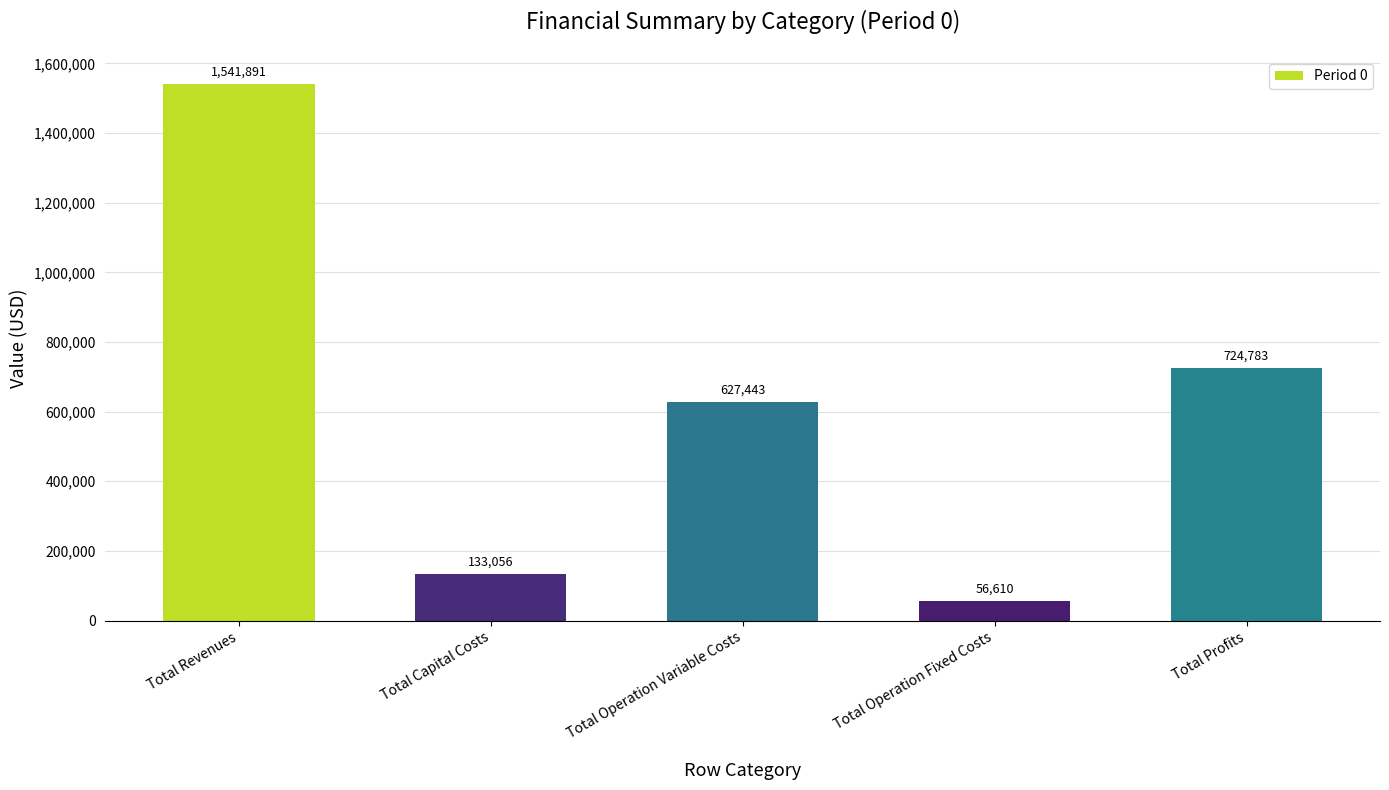

What is the smallest value displayed?

56610.0